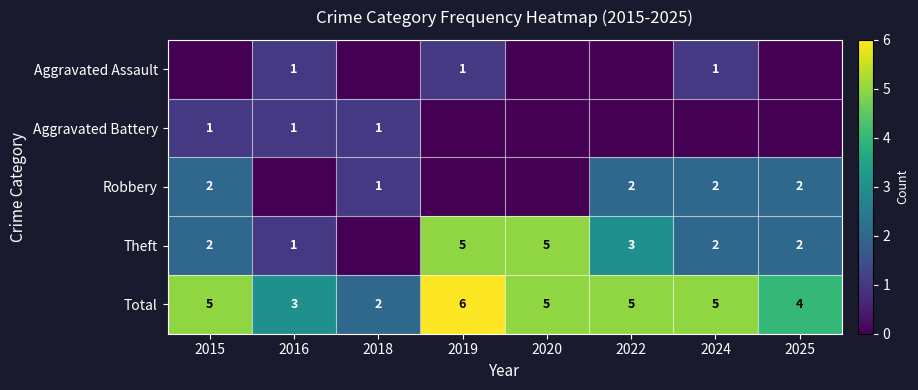

What is the sum of the Theft values at 2019 and 2024?

7